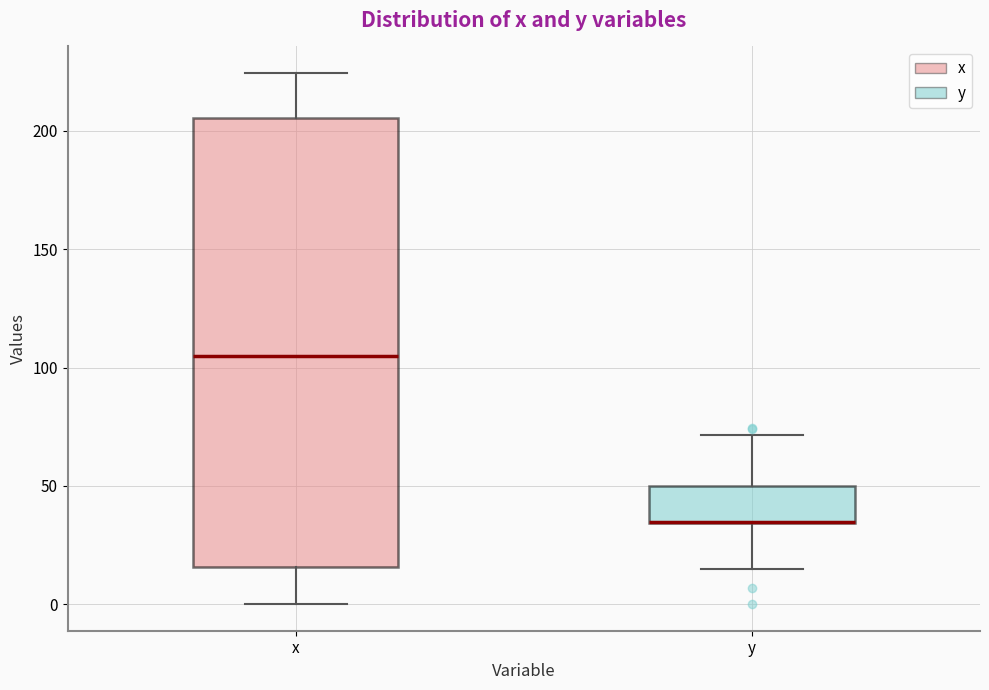

Reading left to right, read every box against the y-axis: the position of its median line, the range the box covers, and the ends of its whiskers. The values are not printed on the chart, so give them approximately, as read against the axis.

x: median 105, box 15 to 205, whiskers 0 to 225
y: median 35 (drawn on the box's lower edge), box 35 to 50, whiskers 15 to 70